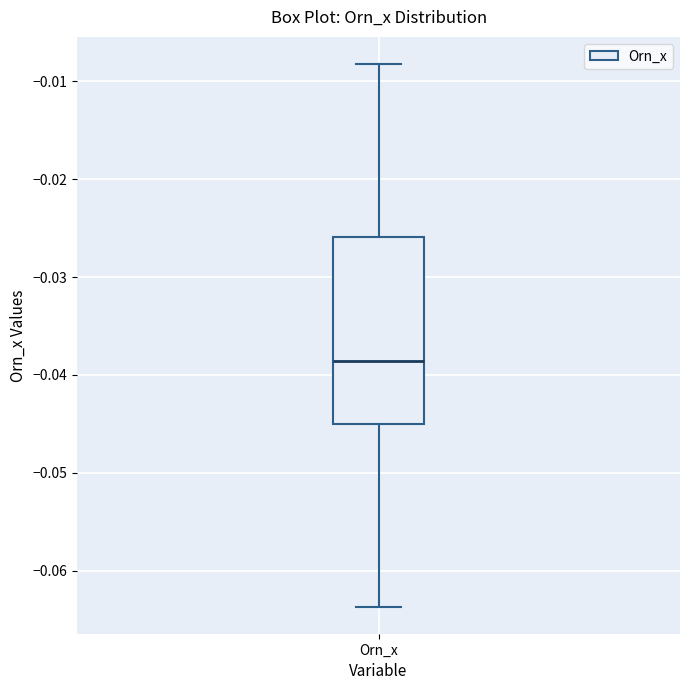

Transcribe this box plot: give where the median line is, the range the box spans, and where the two whiskers end, as read against the y-axis. The values are not printed on the chart, so give them approximately, as read against the axis.

median -0.039, box -0.045 to -0.026, whiskers -0.064 to -0.008